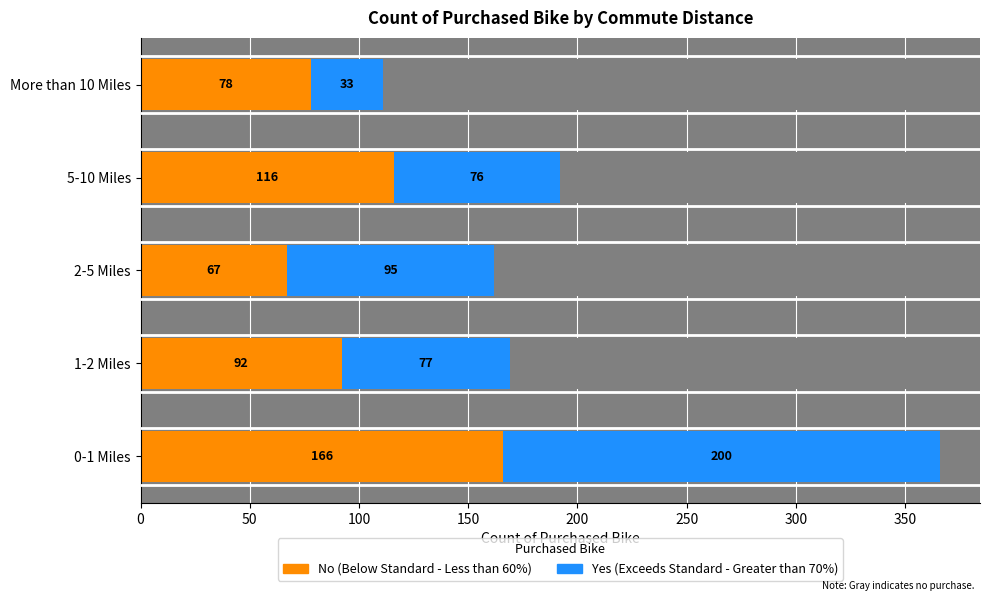

Count the number of data series in this chart.

2